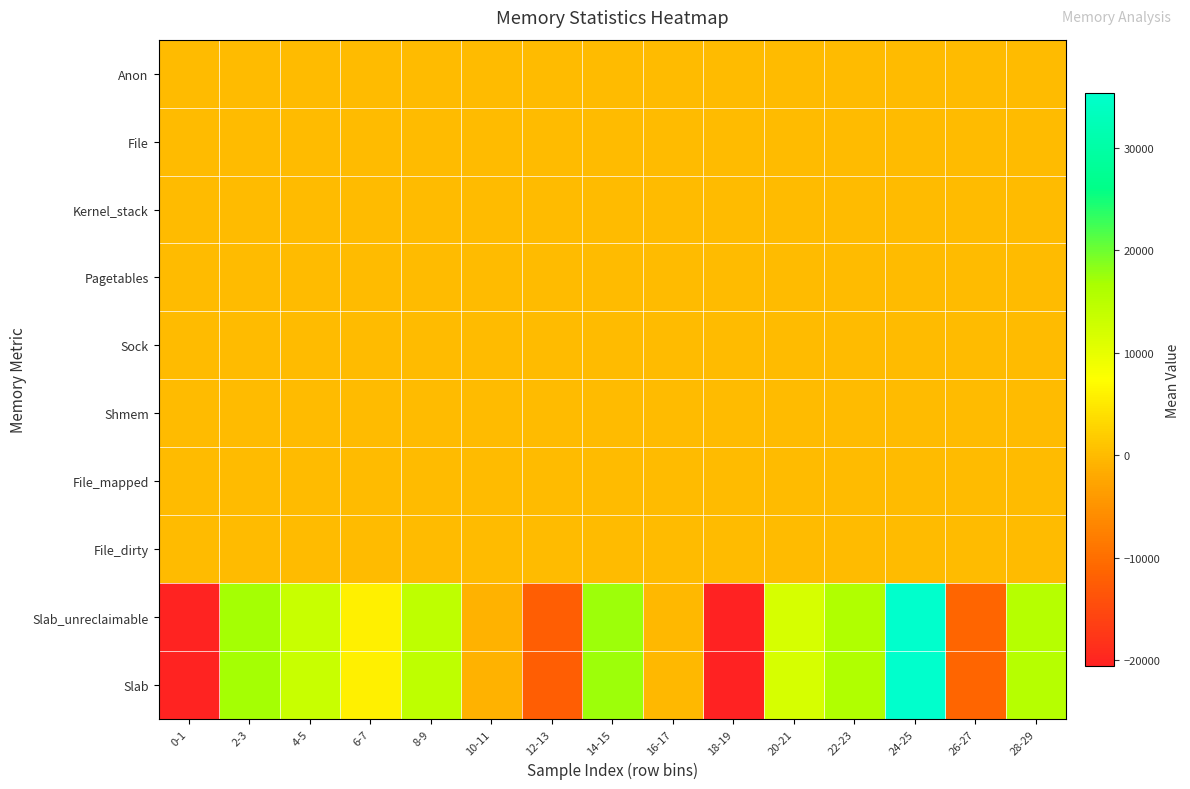

Reading left to right, list all the values displayed in this chart.

Anon: 0-1=0	2-3=0	4-5=0	6-7=0	8-9=0	10-11=0	12-13=0	14-15=0	16-17=0	18-19=0	20-21=0	22-23=0	24-25=0	26-27=0	28-29=0
File: 0-1=0	2-3=0	4-5=0	6-7=0	8-9=0	10-11=0	12-13=0	14-15=0	16-17=0	18-19=0	20-21=0	22-23=0	24-25=0	26-27=0	28-29=0
Kernel_stack: 0-1=0	2-3=0	4-5=0	6-7=0	8-9=0	10-11=0	12-13=0	14-15=0	16-17=0	18-19=0	20-21=0	22-23=0	24-25=0	26-27=0	28-29=0
Pagetables: 0-1=0	2-3=0	4-5=0	6-7=0	8-9=0	10-11=0	12-13=0	14-15=0	16-17=0	18-19=0	20-21=0	22-23=0	24-25=0	26-27=0	28-29=0
Sock: 0-1=0	2-3=0	4-5=0	6-7=0	8-9=0	10-11=0	12-13=0	14-15=0	16-17=0	18-19=0	20-21=0	22-23=0	24-25=0	26-27=0	28-29=0
Shmem: 0-1=0	2-3=0	4-5=0	6-7=0	8-9=0	10-11=0	12-13=0	14-15=0	16-17=0	18-19=0	20-21=0	22-23=0	24-25=0	26-27=0	28-29=0
File_mapped: 0-1=0	2-3=0	4-5=0	6-7=0	8-9=0	10-11=0	12-13=0	14-15=0	16-17=0	18-19=0	20-21=0	22-23=0	24-25=0	26-27=0	28-29=0
File_dirty: 0-1=0	2-3=0	4-5=0	6-7=0	8-9=0	10-11=0	12-13=0	14-15=0	16-17=0	18-19=0	20-21=0	22-23=0	24-25=0	26-27=0	28-29=0
Slab_unreclaimable: 0-1=-20328	2-3=16896	4-5=13464	6-7=5808	8-9=14520	10-11=-1056	12-13=-12144	14-15=17424	16-17=-264	18-19=-20592	20-21=11880	22-23=16104	24-25=35376	26-27=-11352	28-29=15312
Slab: 0-1=-20328	2-3=16896	4-5=13464	6-7=5808	8-9=14520	10-11=-1056	12-13=-12144	14-15=17424	16-17=-264	18-19=-20592	20-21=11880	22-23=16104	24-25=35376	26-27=-11352	28-29=15312